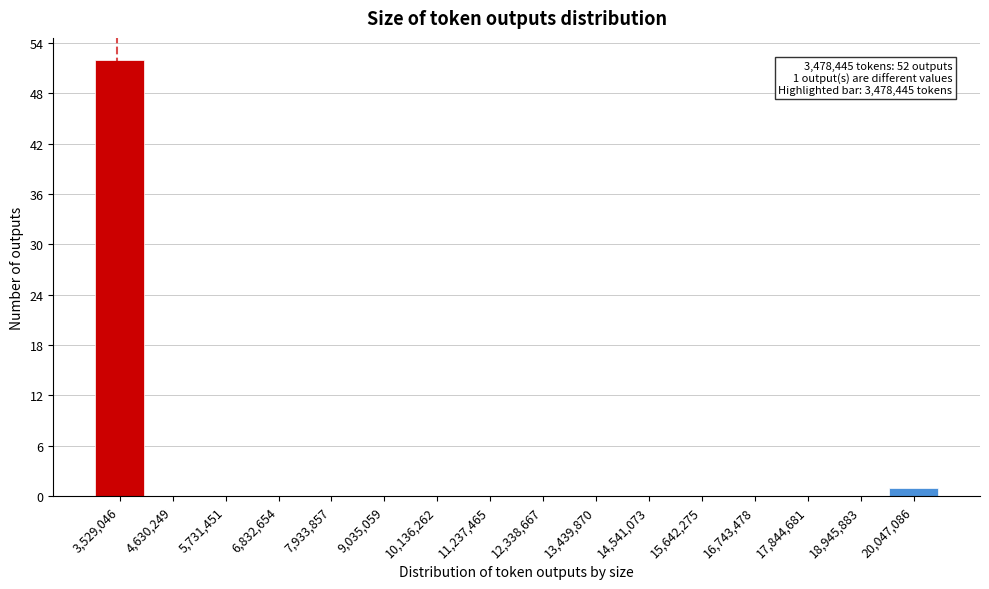

Over which range of the x-axis is the bar tallest?

3000000 to 4000000